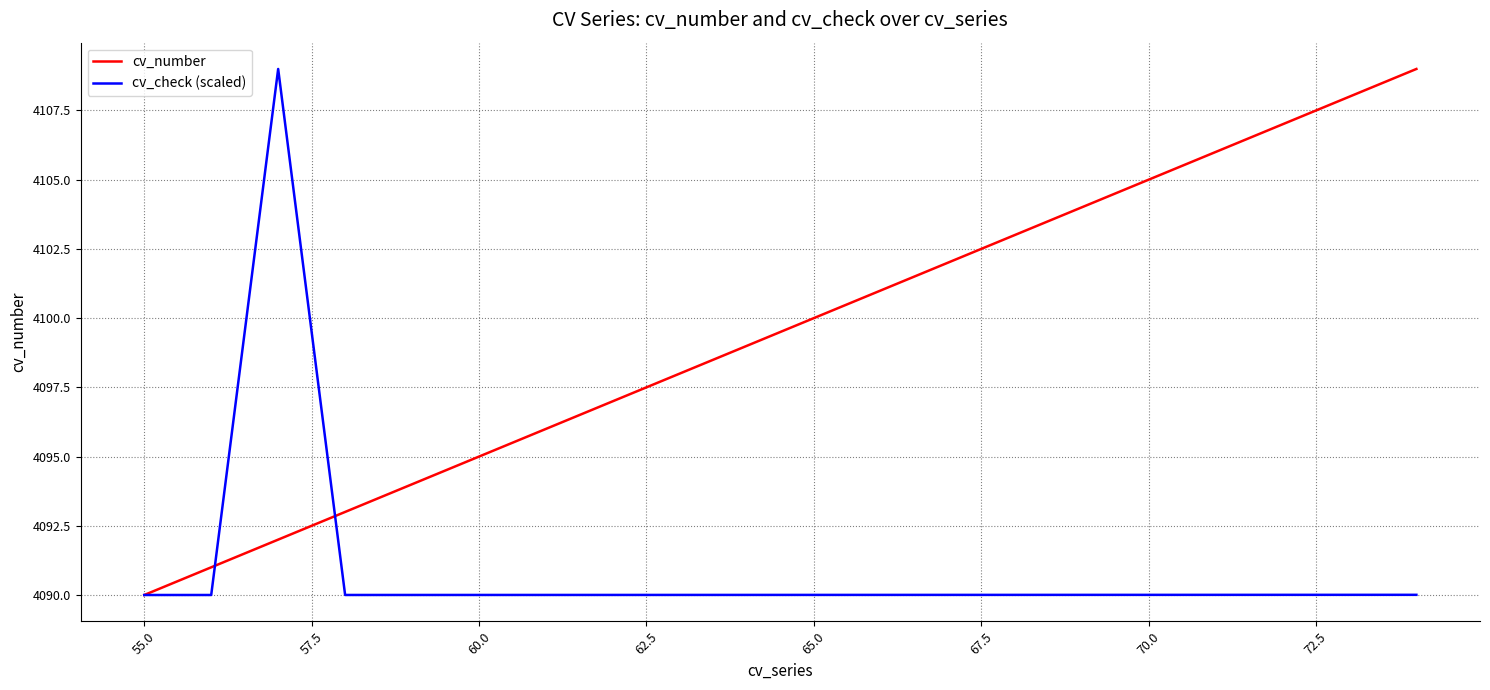

What is the smallest value displayed?

4090.0